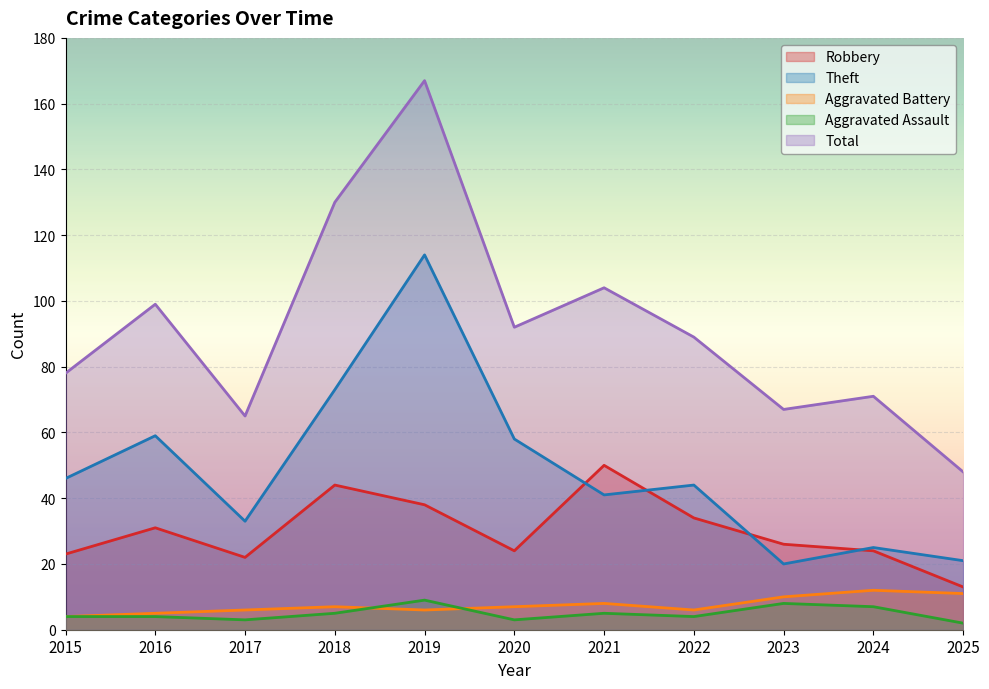

Reading left to right, what are all the values shown in this chart?

Robbery: 2015=23	2016=31	2017=22	2018=44	2019=38	2020=24	2021=50	2022=34	2023=26	2024=24	2025=13
Theft: 2015=46	2016=59	2017=33	2018=73	2019=114	2020=58	2021=41	2022=44	2023=20	2024=25	2025=21
Aggravated Battery: 2015=4	2016=5	2017=6	2018=7	2019=6	2020=7	2021=8	2022=6	2023=10	2024=12	2025=11
Aggravated Assault: 2015=4	2016=4	2017=3	2018=5	2019=9	2020=3	2021=5	2022=4	2023=8	2024=7	2025=2
Total: 2015=78	2016=99	2017=65	2018=130	2019=167	2020=92	2021=104	2022=89	2023=67	2024=71	2025=48